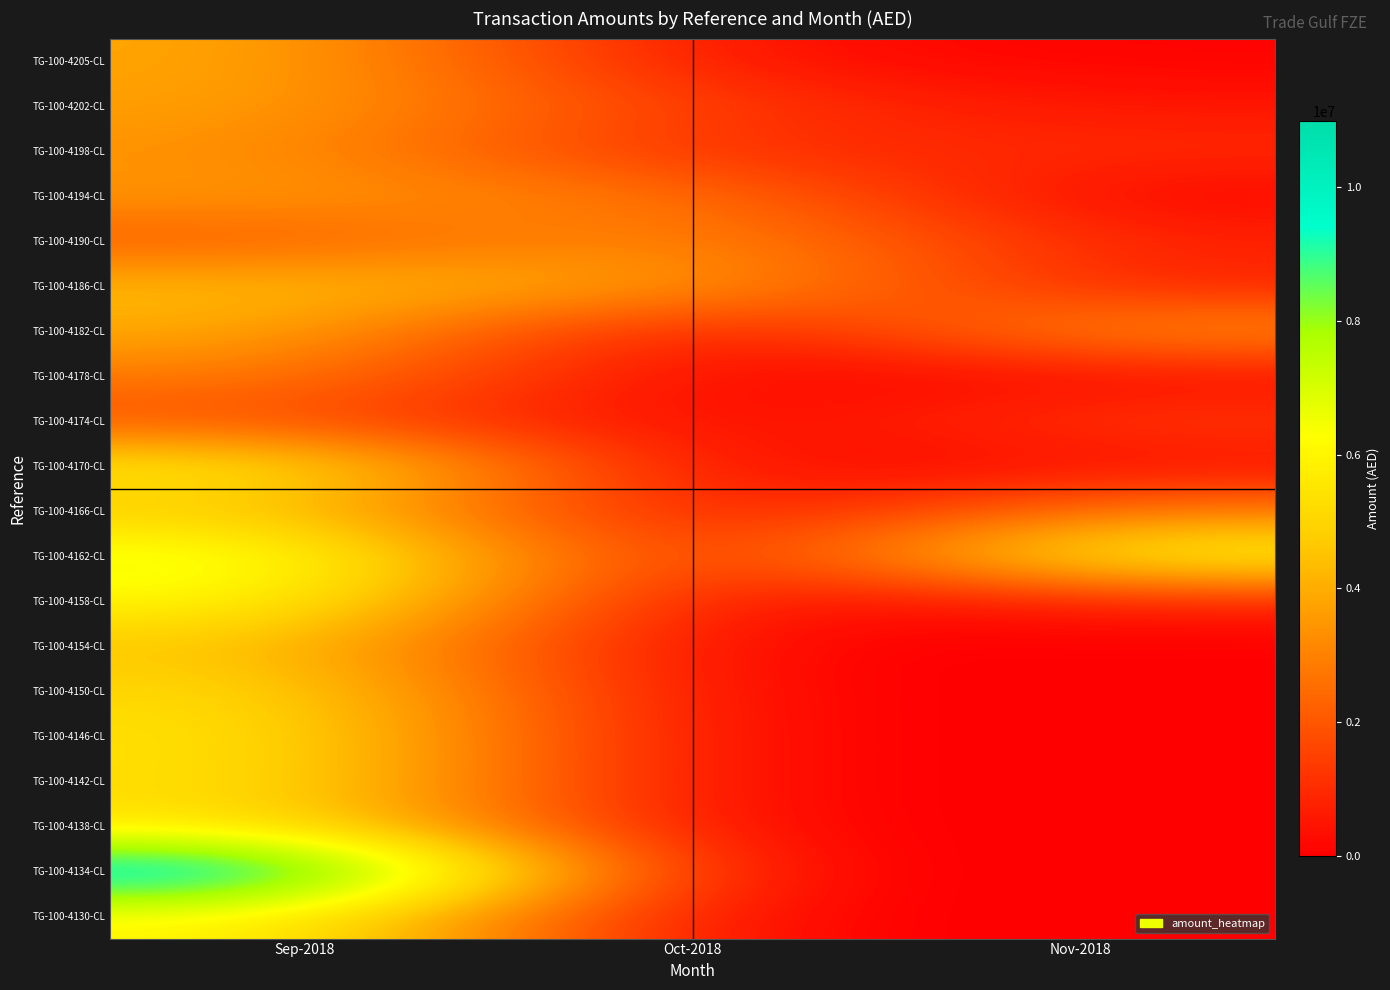

What is the total value across all series at Oct-2018?

12407923